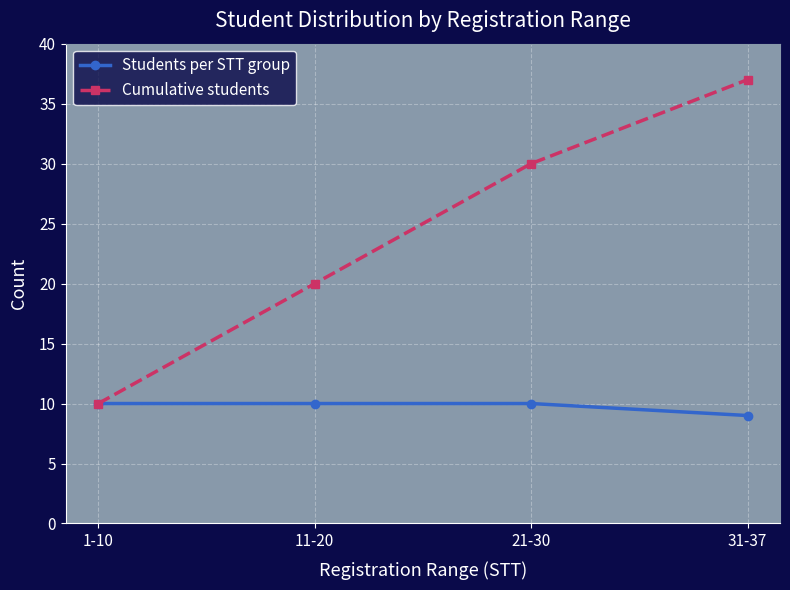

Is this an area chart (filled region under the line)?

No